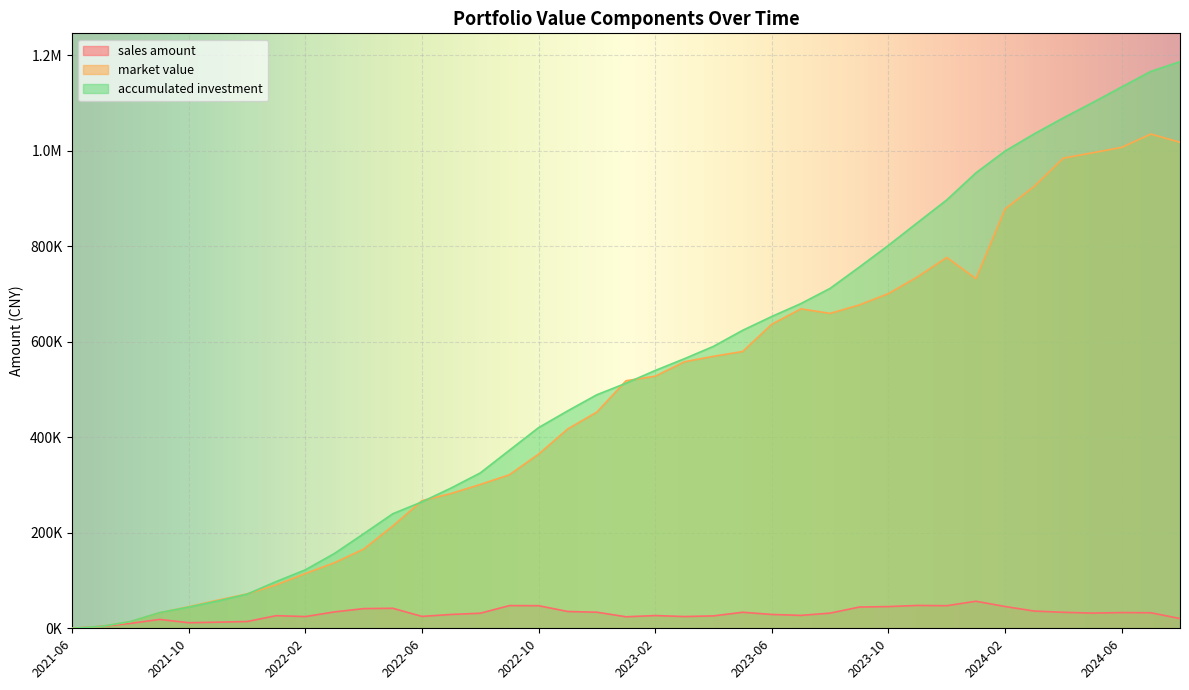

Is it true that accumulated investment equals 849998.9 at 2023-11?

True